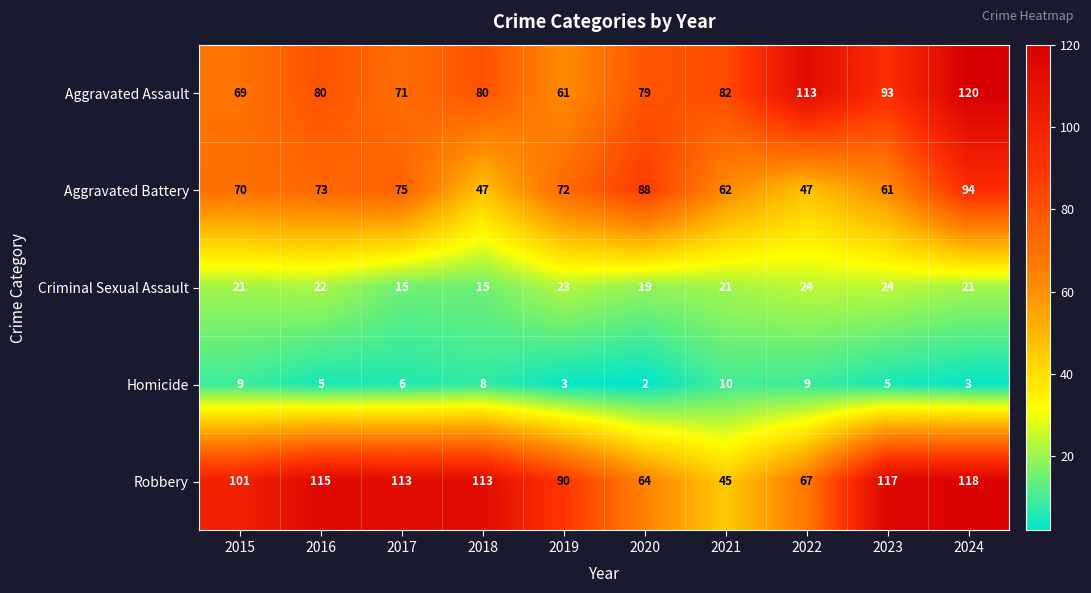

At how many categories does at least one series exceed 91?

7